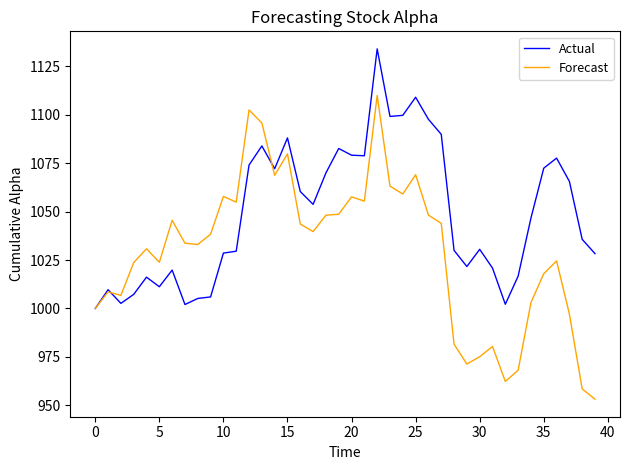

Which series has the largest range (max minus min)?

Forecast